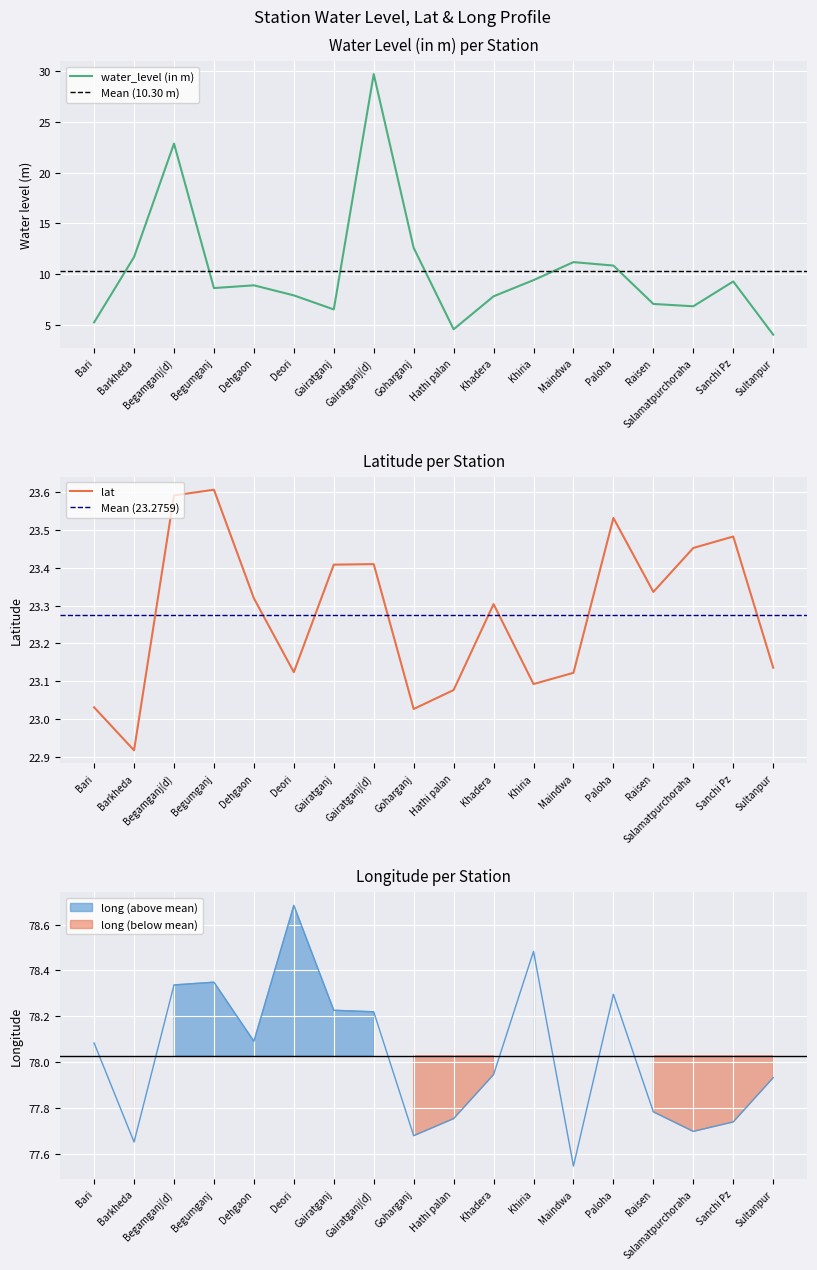

What is the total value across all series at Khadera?

109.1